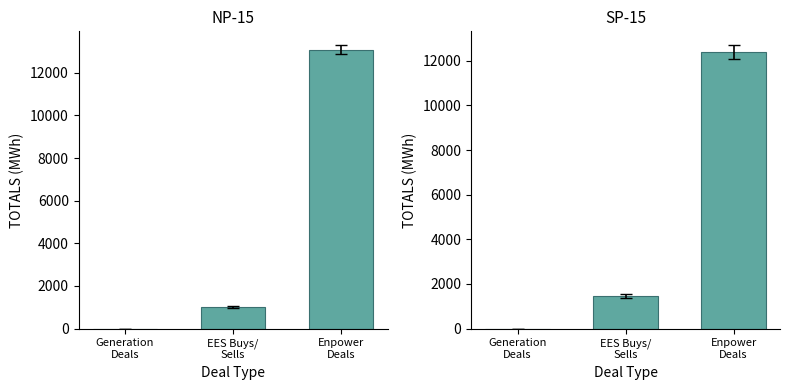

Rank the categories by NP-15 value from lowest to highest.

Generation
Deals, EES Buys/
Sells, Enpower
Deals